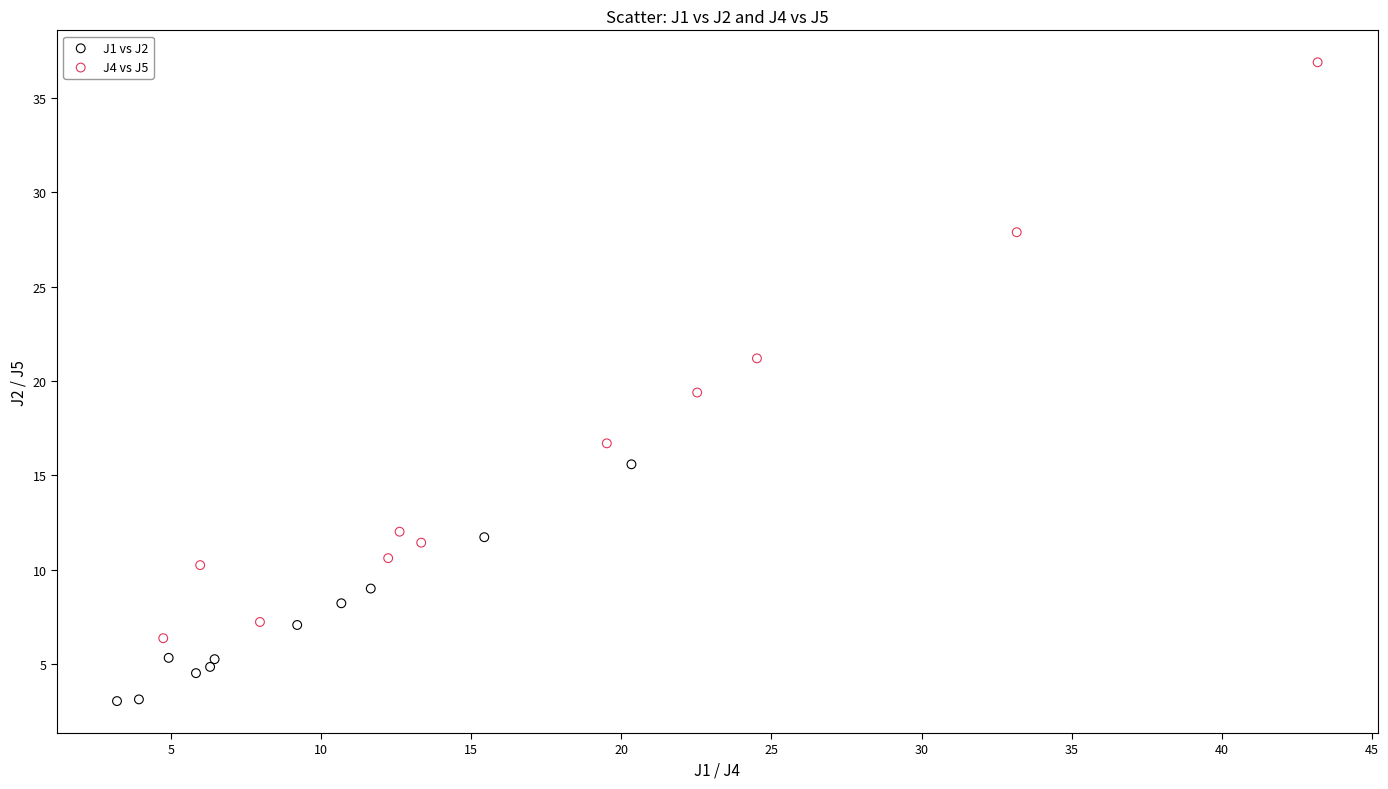

Which series contains the highest Y value?

J4 vs J5